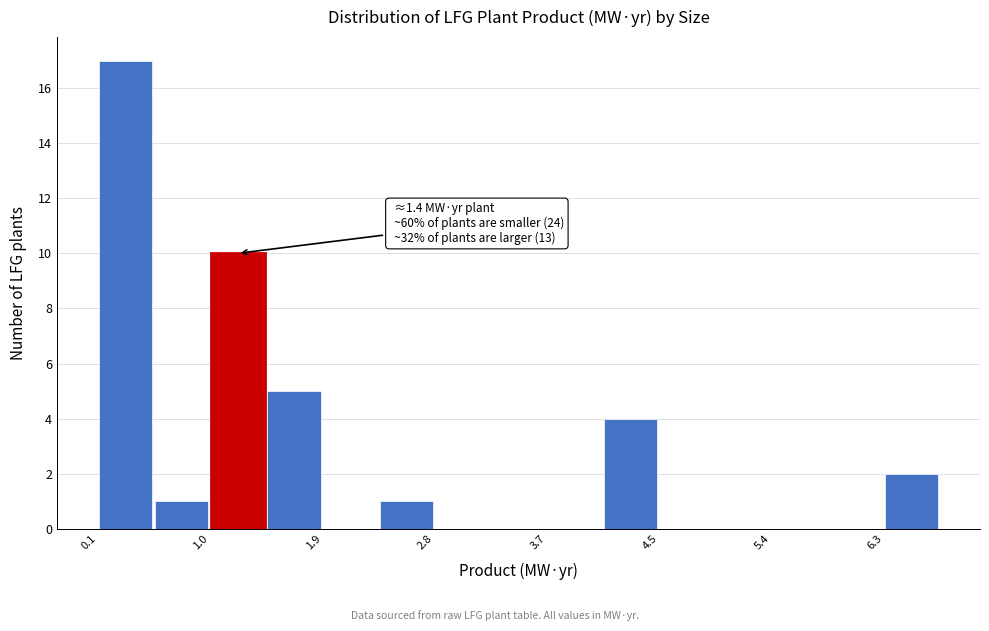

Which range on the x-axis has the tallest bar?

0.1 to 0.5